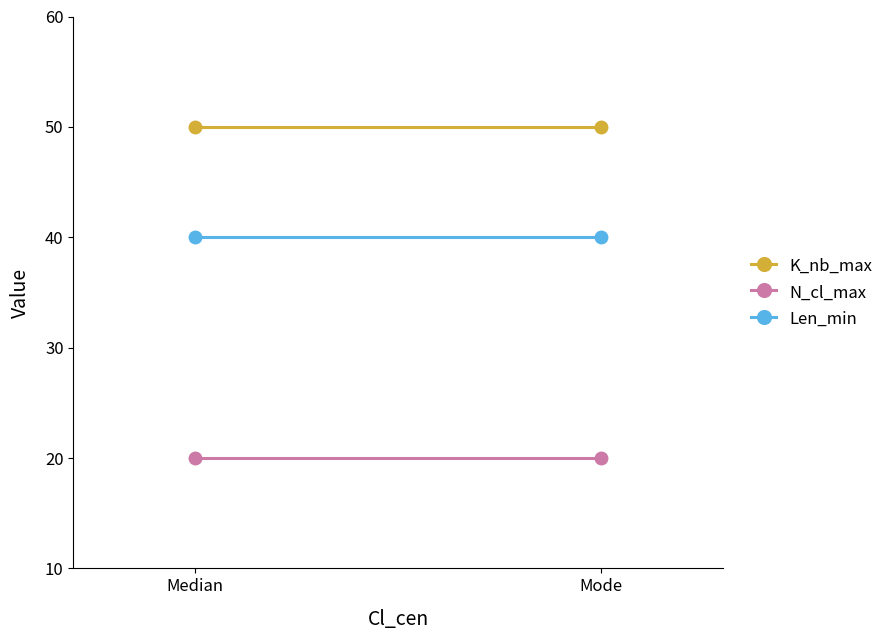

How many lines are shown in the chart?

3